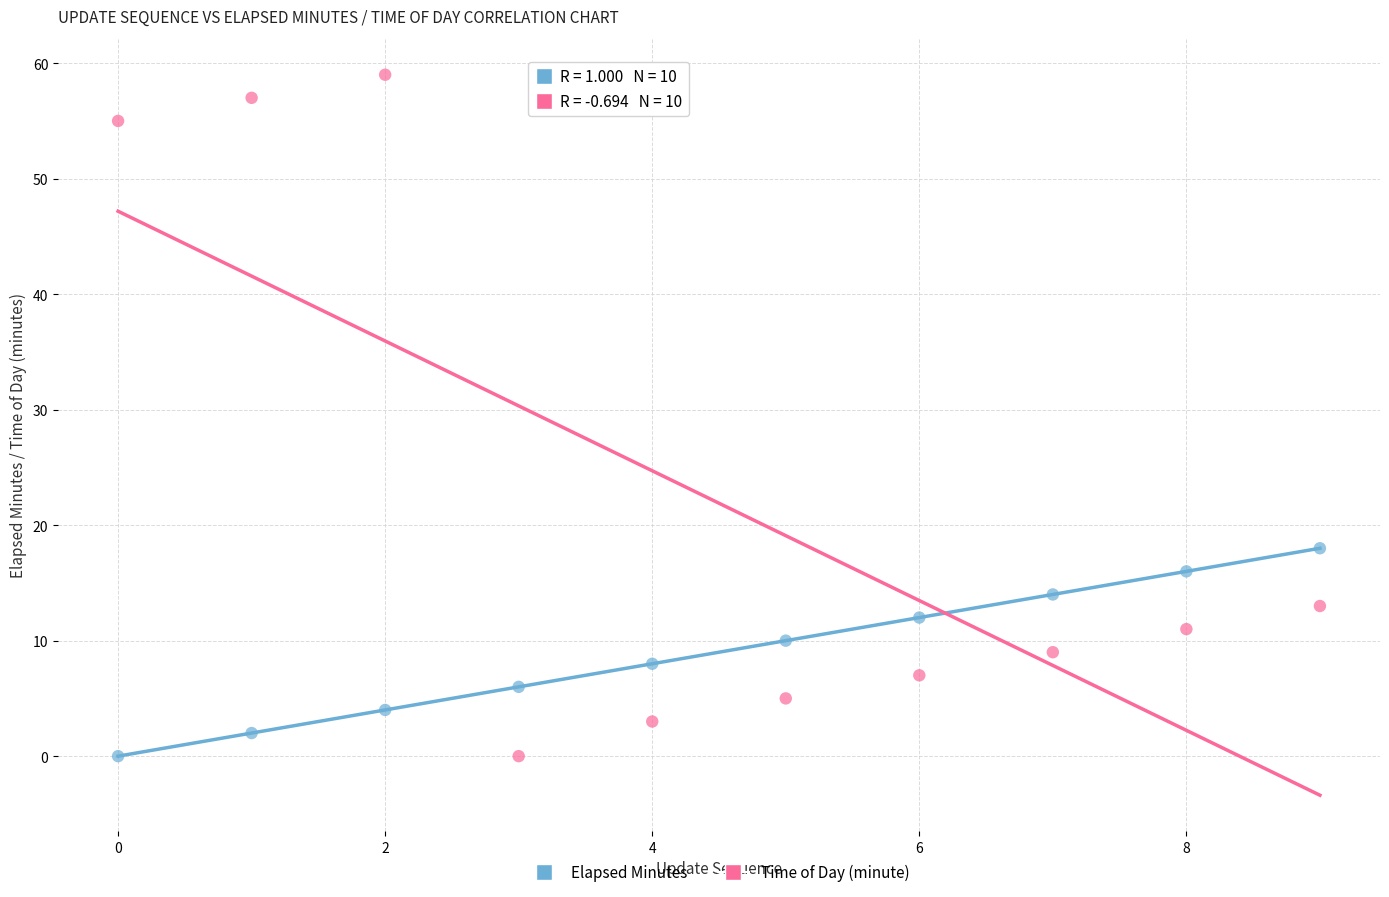

Which series reaches the maximum Y coordinate?

Time of Day (minute)